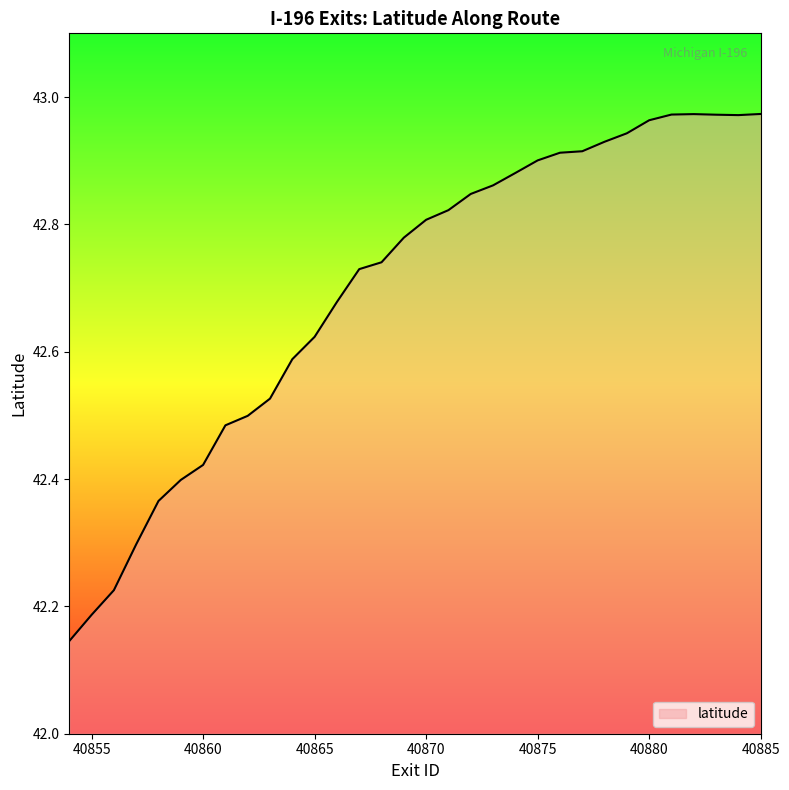

What is the difference between the maximum and minimum values?

0.8